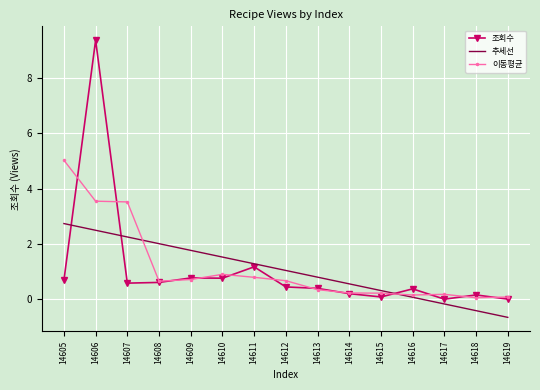

At which category does the chart reach its peak across all series?

14606